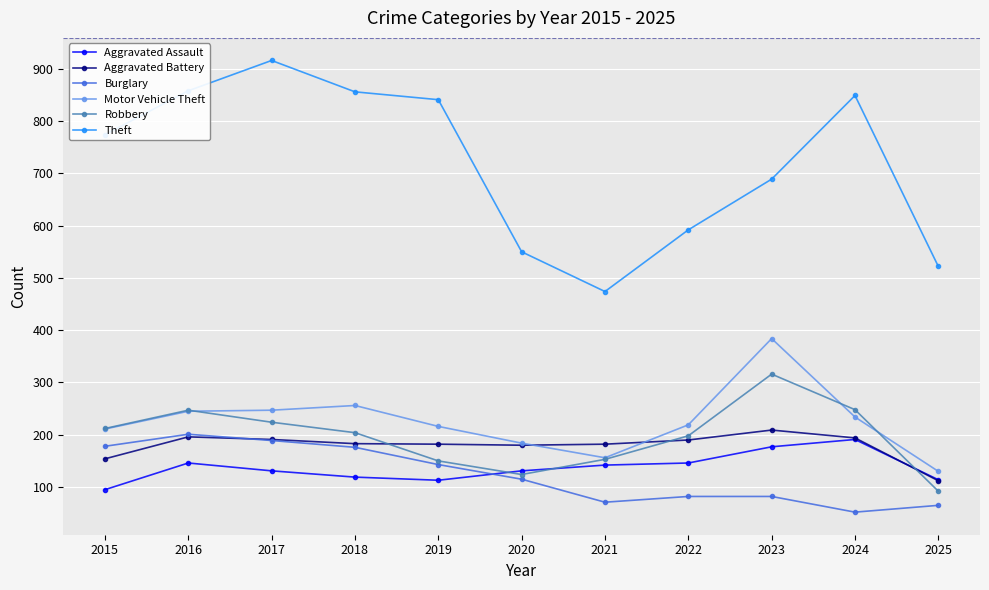

Does the chart display data point markers on the line(s)?

Yes